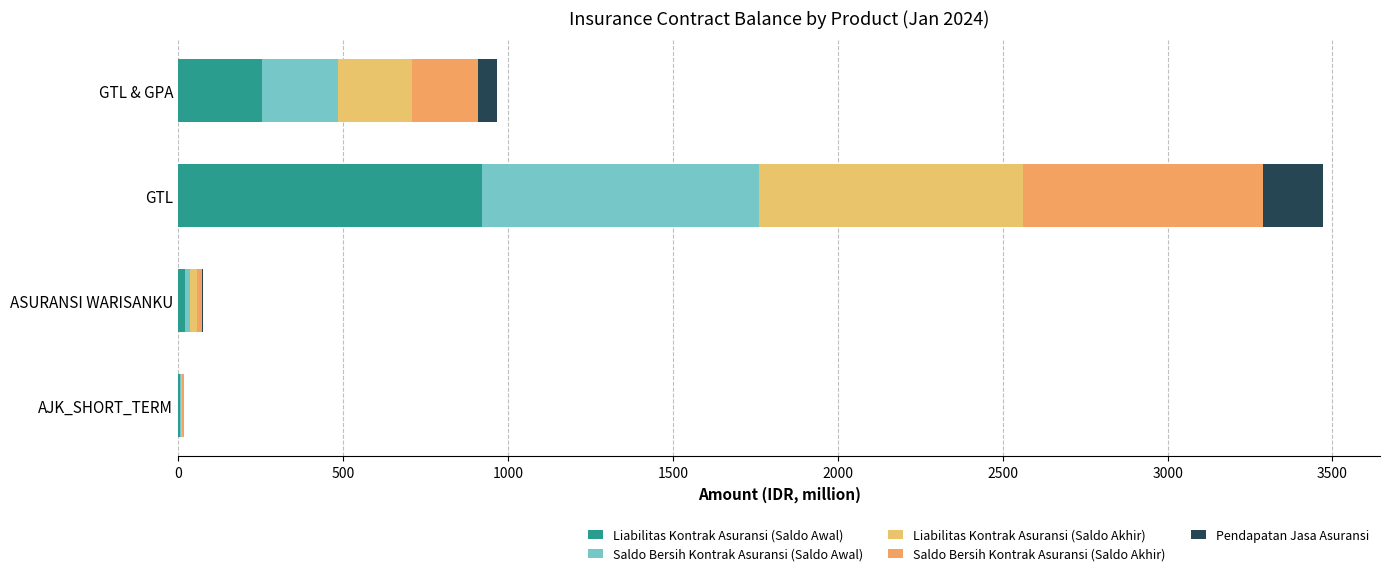

How many data points in Liabilitas Kontrak Asuransi (Saldo Awal) are above 255?

2